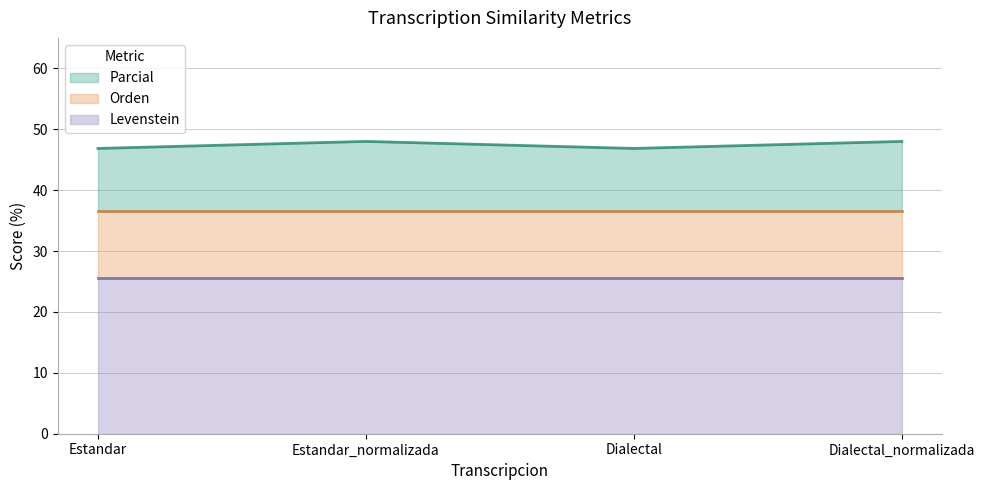

At which label does Parcial reach its peak?

Estandar_normalizada